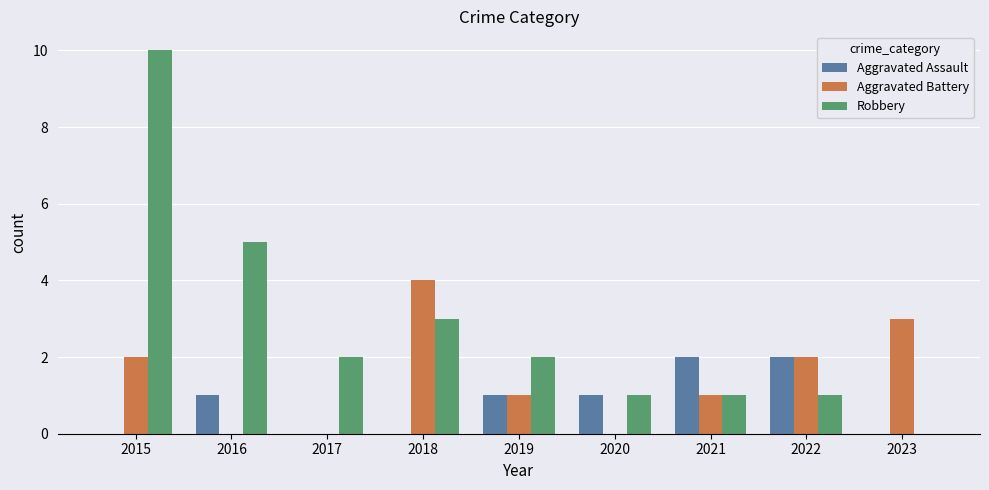

What is the sum of the Aggravated Assault values at 2021 and 2020?

3